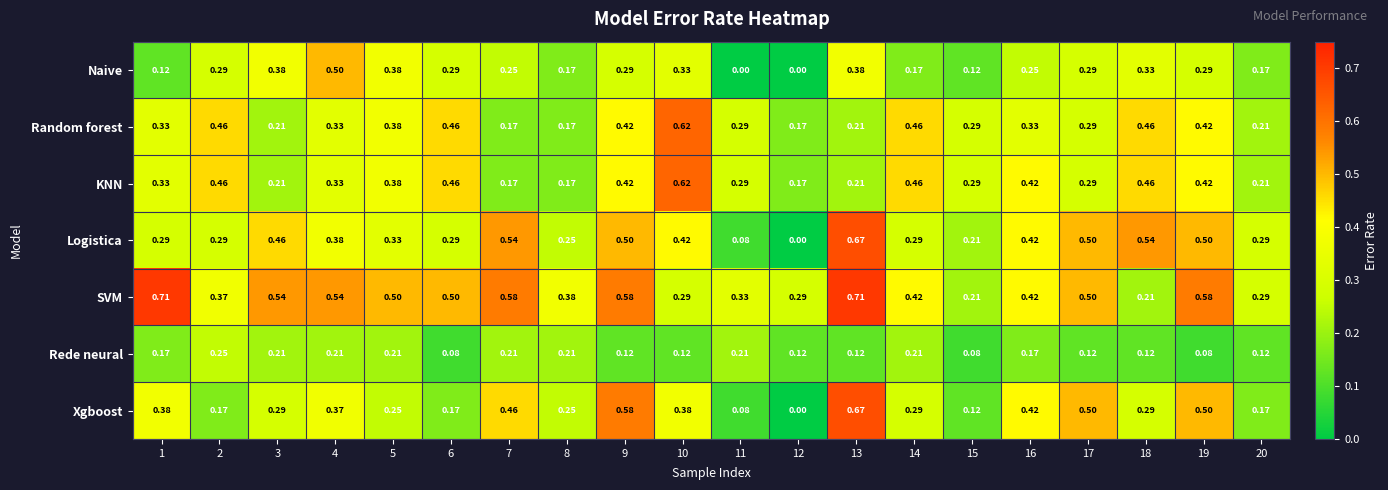

Which series changed the most between 4 and 17?

Naive